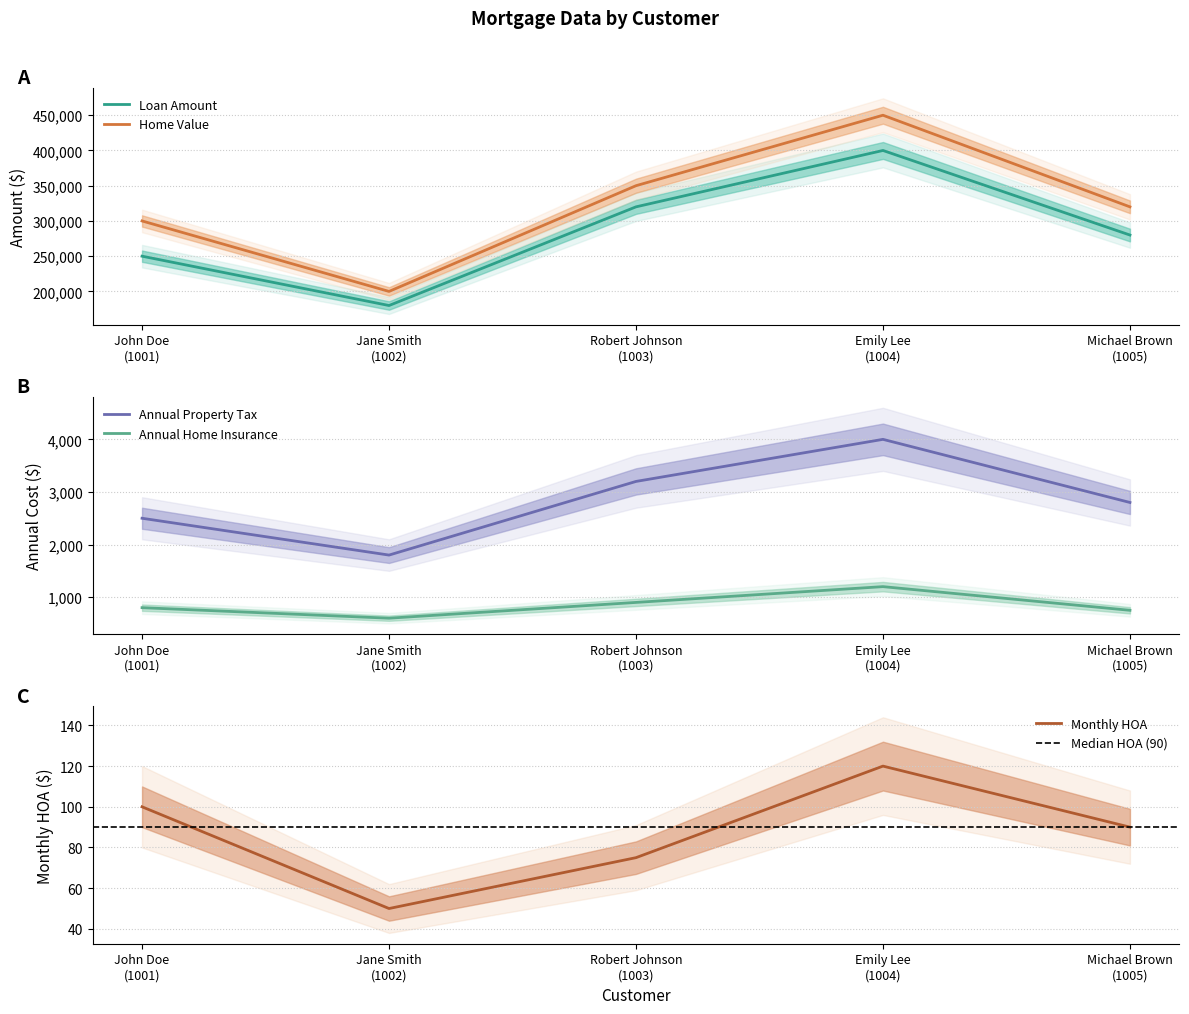

At which label is Annual Property Tax closest to 2900?

Michael Brown
(1005)